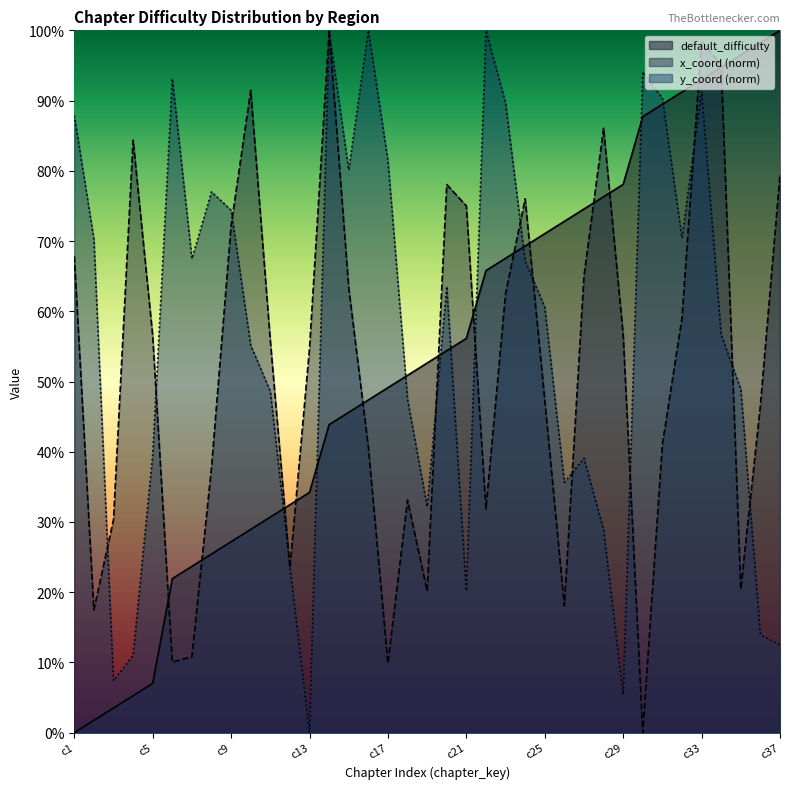

Which has a higher value, c20 or c14?

c20